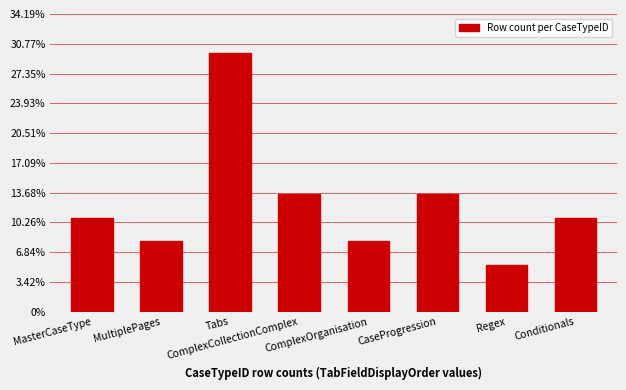

Where is the data nearest to the value 6?

ComplexCollectionComplex